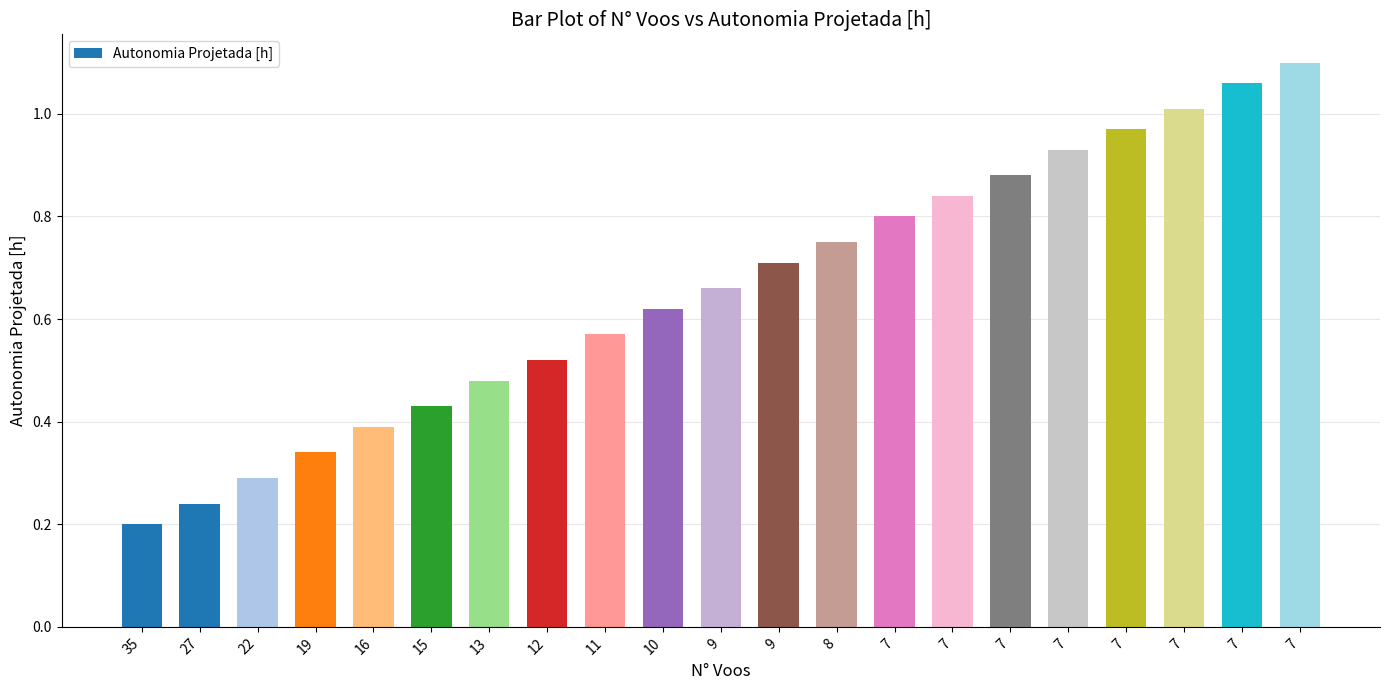

True or false: the data shows 0.2 at 35.

True